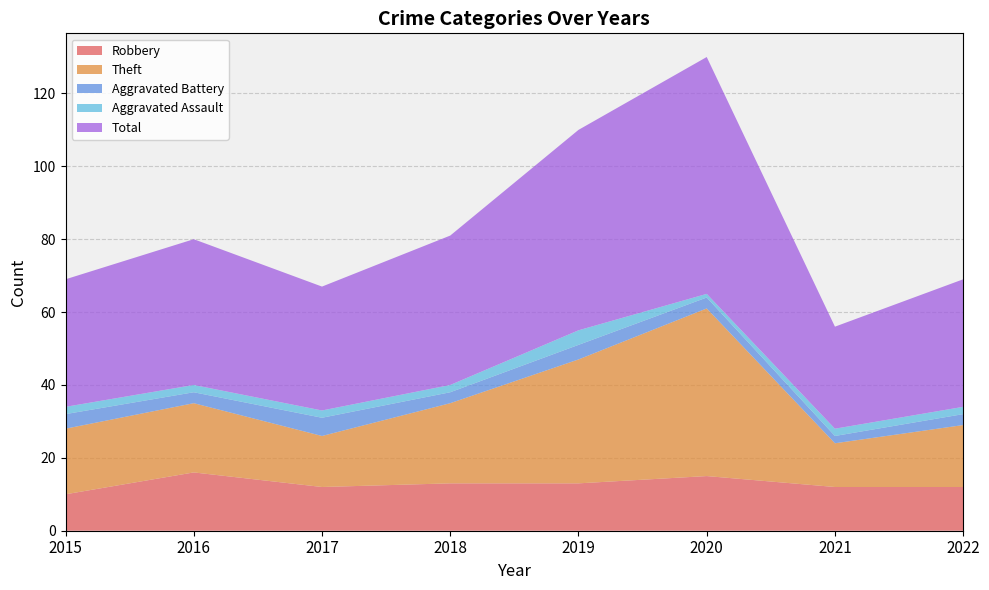

Reading left to right, transcribe all the data shown in this chart.

Robbery: 10	16	12	13	13	15	12	12
Theft: 18	19	14	22	34	46	12	17
Aggravated Battery: 4	3	5	3	4	3	2	3
Aggravated Assault: 2	2	2	2	4	1	2	2
Total: 35	40	34	41	55	65	28	35